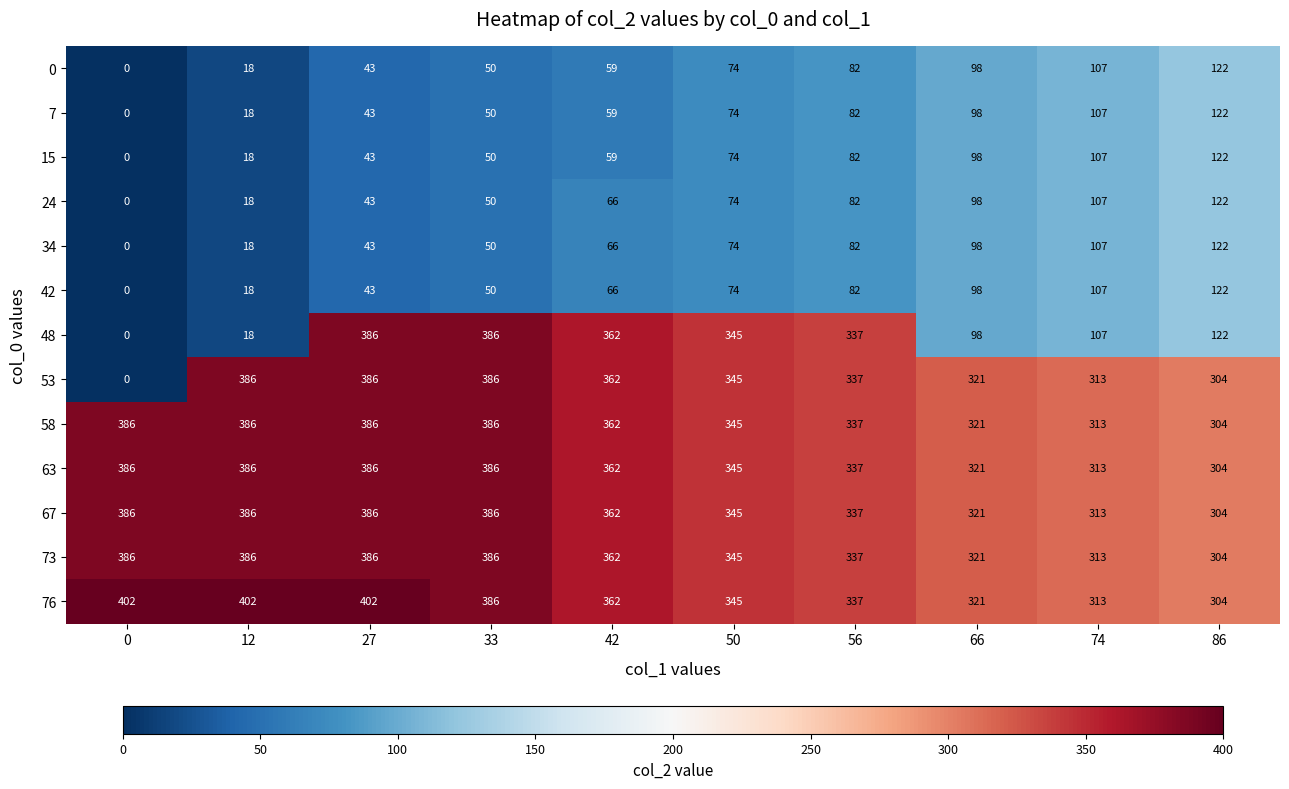

True or false: 58 has a value of 321 at 66.

True